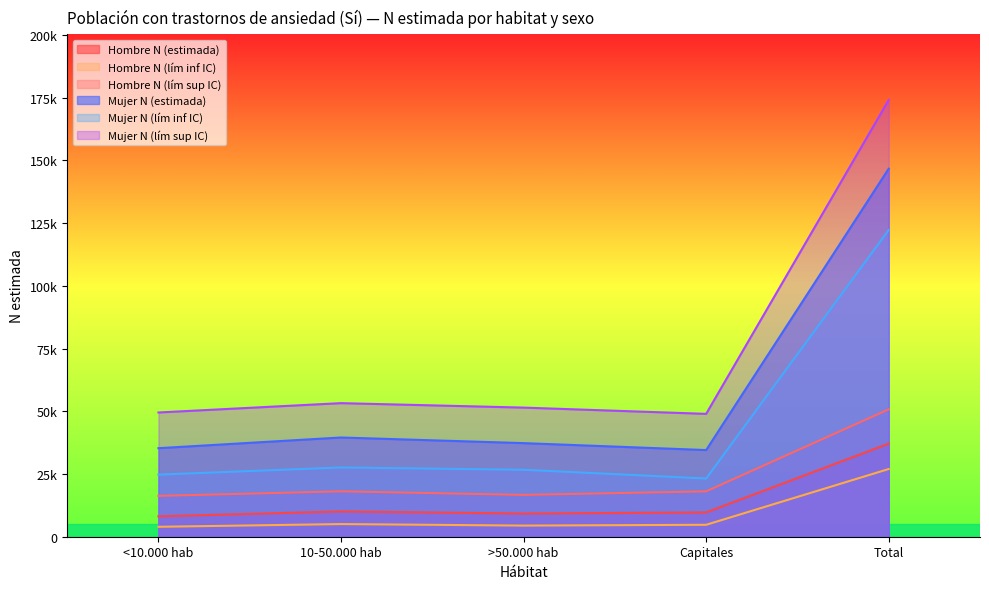

Is the value of Hombre N (estimada) at Capitales greater than the value of Hombre N (lím inf IC) at Total?

No